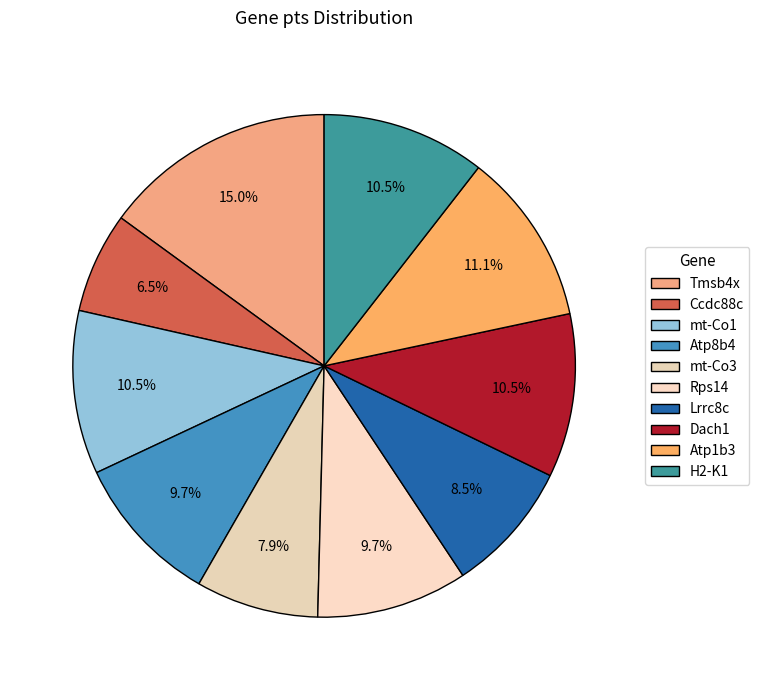

Does Atp1b3 account for over 50% of the chart?

No